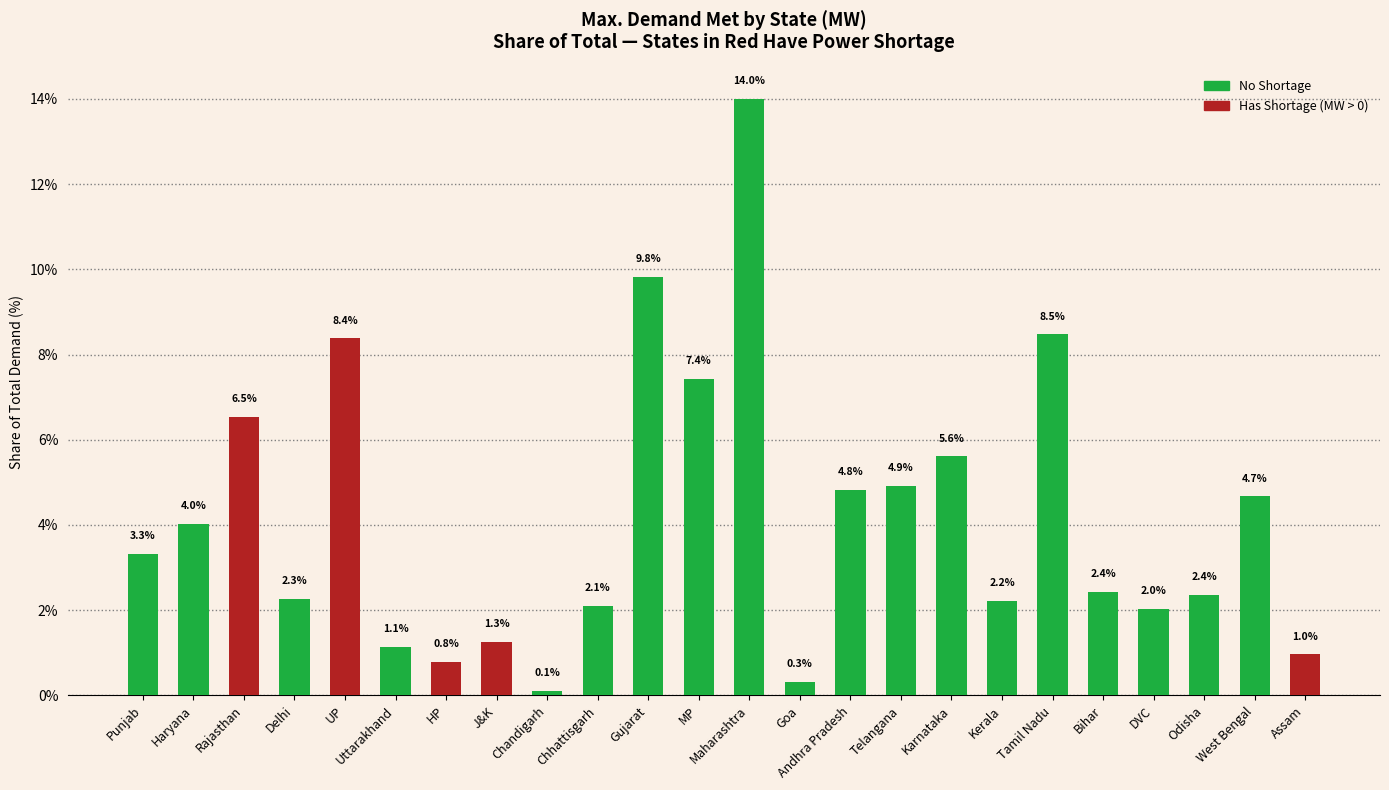

How many bars are there in total?

24